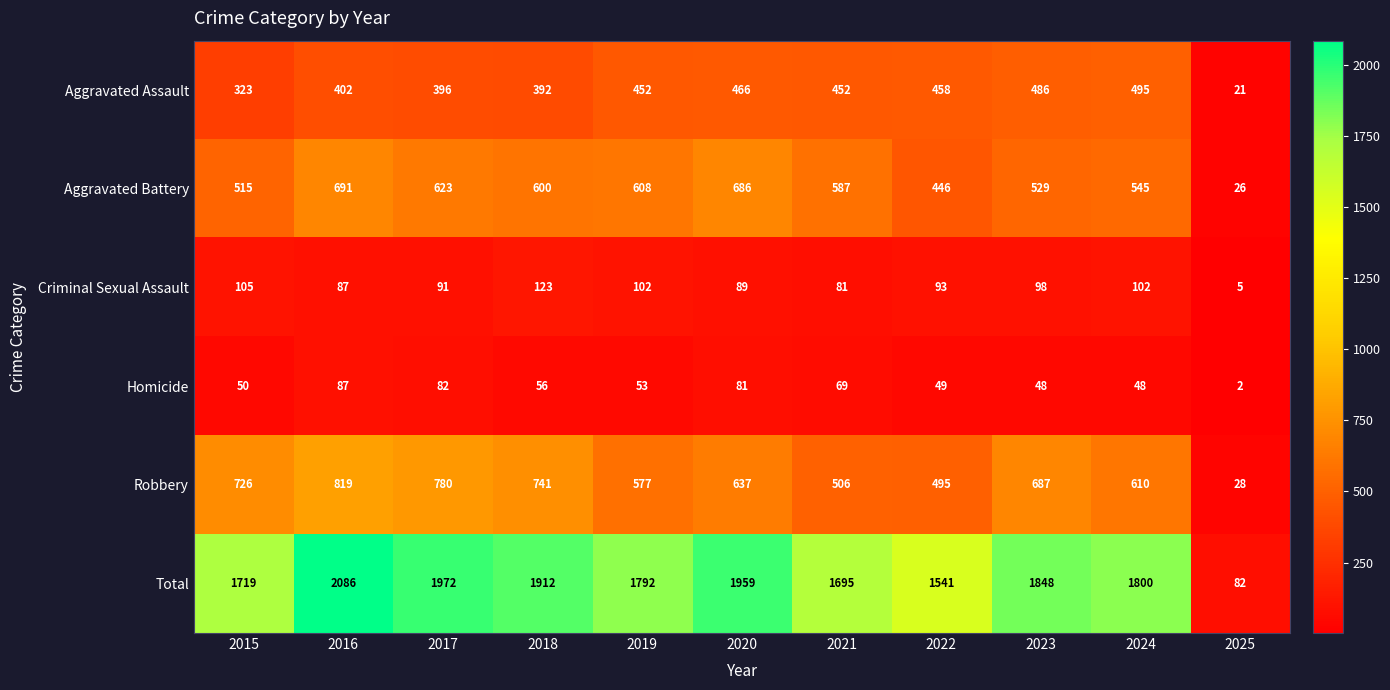

True or false: Aggravated Assault has a value of 396 at 2017.

True